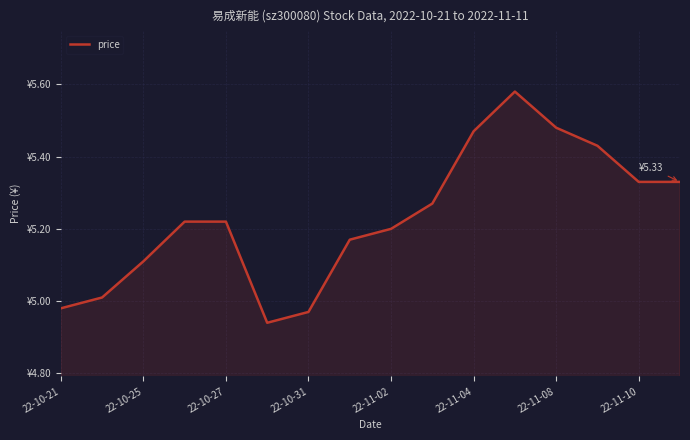

What is the sum of all values?

83.7